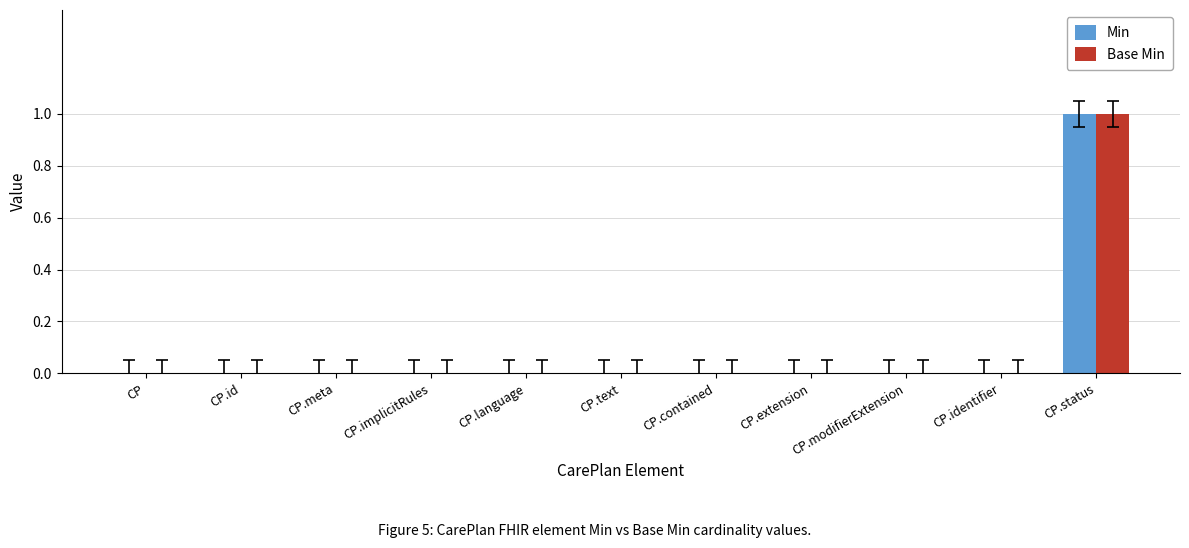

What is the maximum value for Min?

1